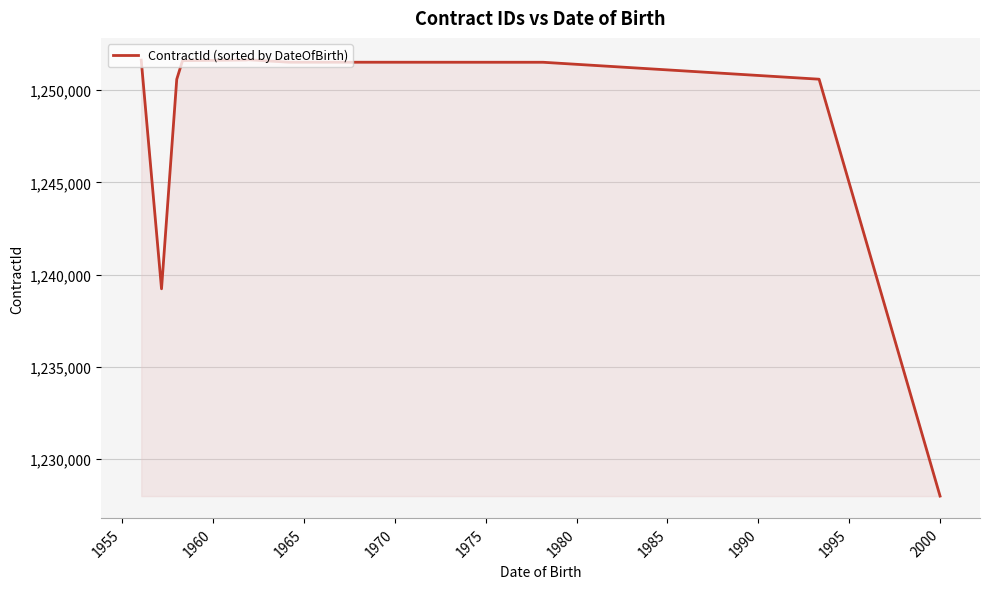

What is the maximum value shown in the chart?

1251660